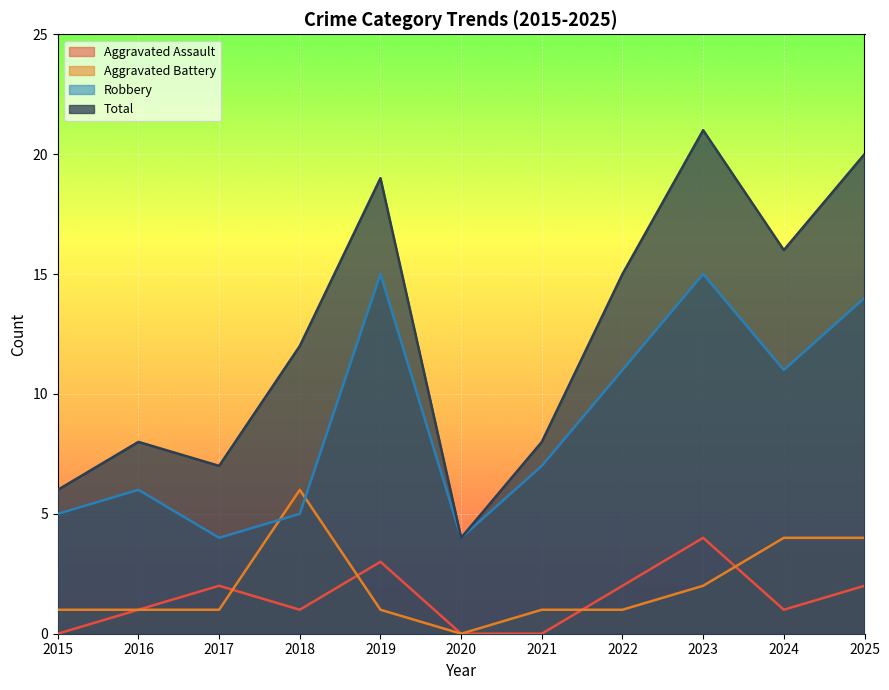

Does the chart display data point markers on the line(s)?

No